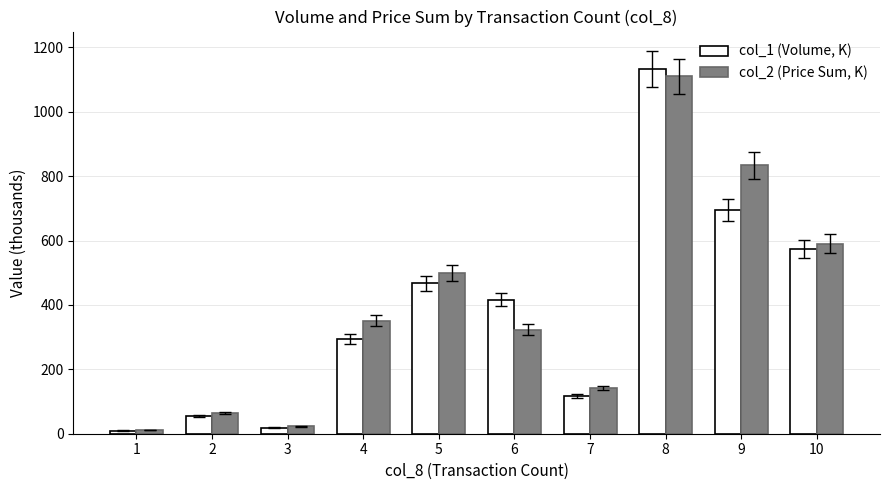

Which series has the largest range (max minus min)?

col_1 (Volume, K)